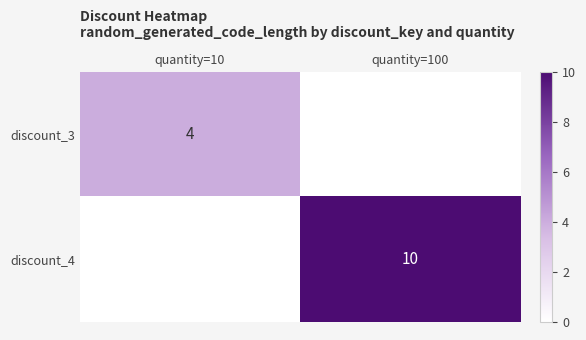

Which has a higher value, quantity=100 or quantity=10?

quantity=10